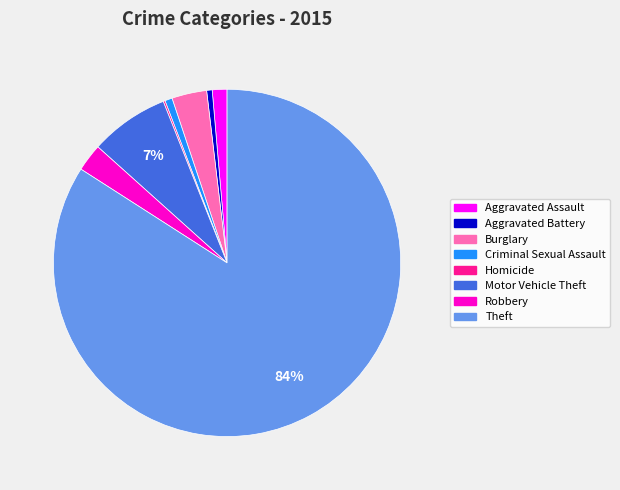

Which has a higher value, Theft or Aggravated Battery?

Theft